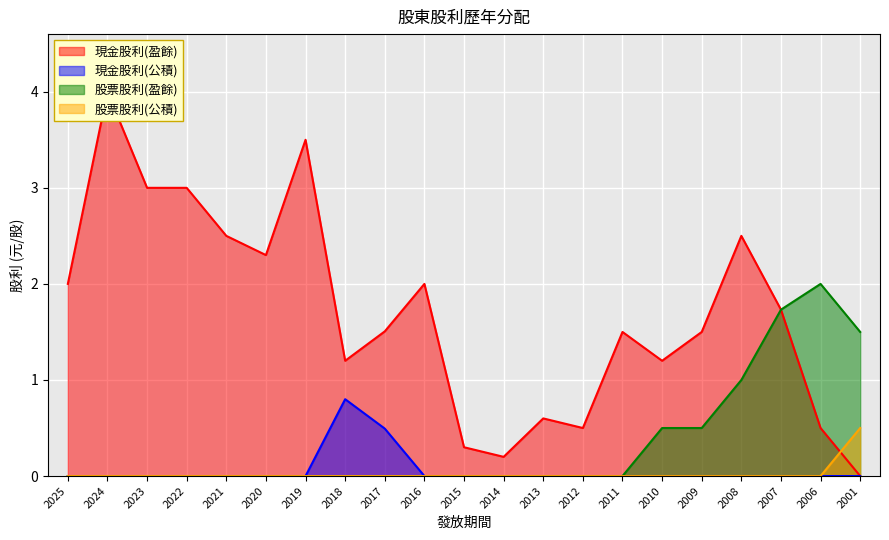

True or false: 股票股利(盈餘) has a value of 0.7 at 2024.

False